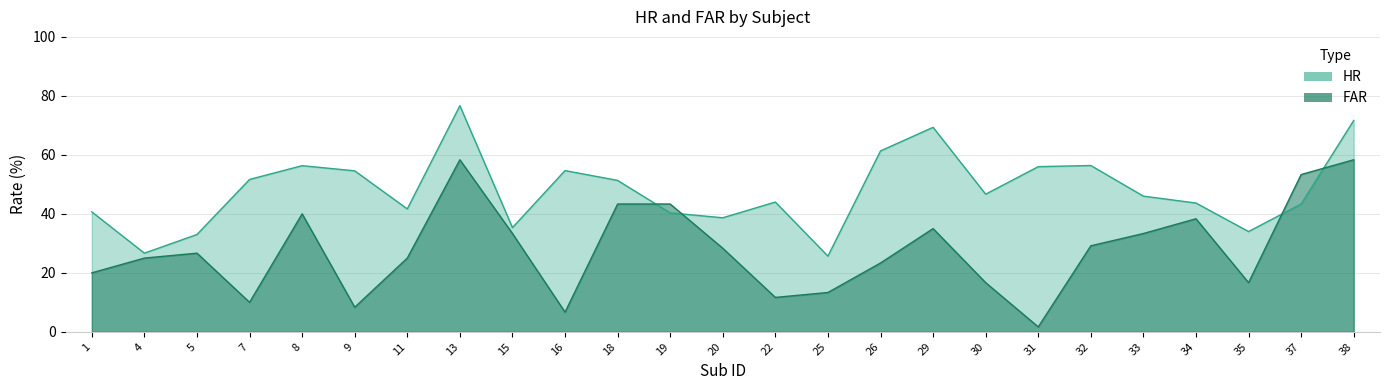

What is the value of the FAR point at the 9th from the left?

33.3